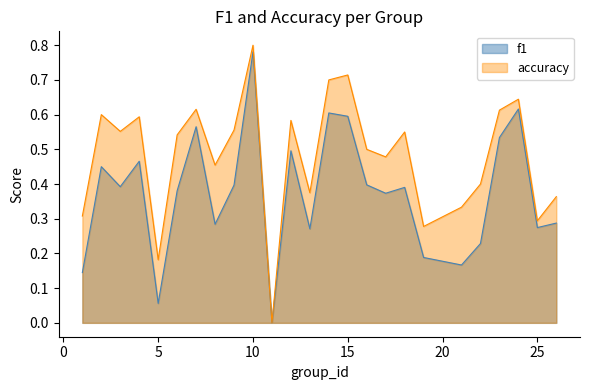

What is the sum of all accuracy values?

12.0